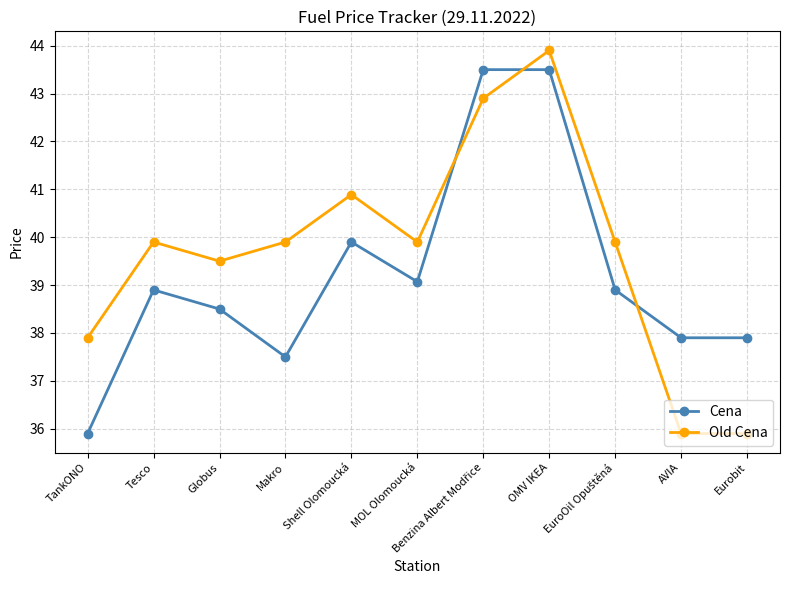

What is the value of the Old Cena point at the 11th from the left?

35.9